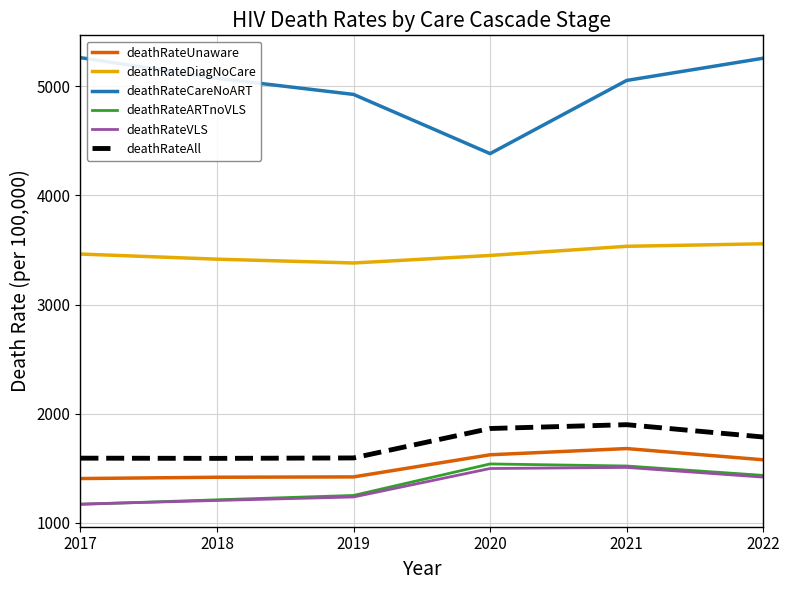

Which series has the widest spread of values?

deathRateCareNoART